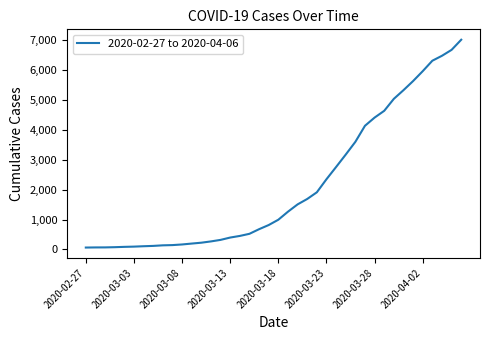

What is the difference between the maximum and minimum values?

6940